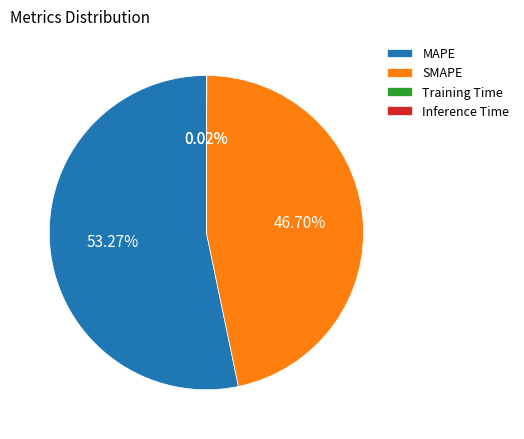

Which category accounts for the majority?

MAPE